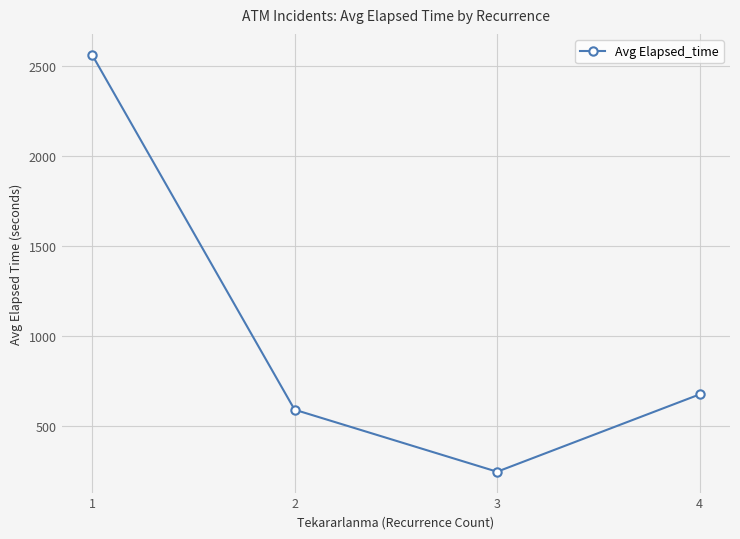

Rank the categories by value from highest to lowest.

1, 4, 2, 3